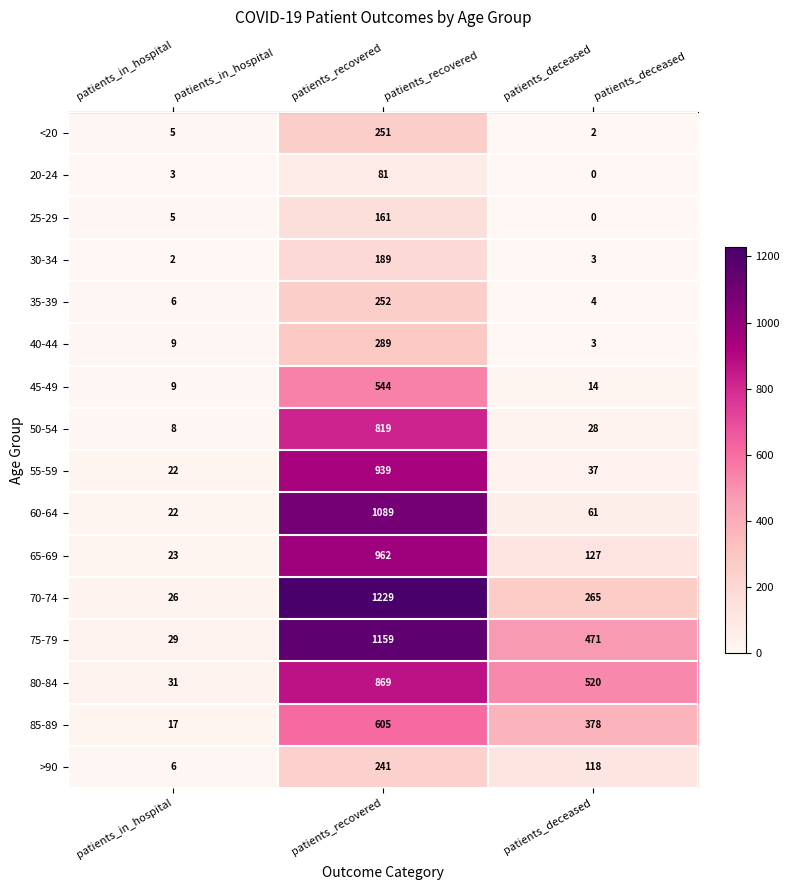

The 45-49 series shows 544 at patients_recovered. True or false?

True